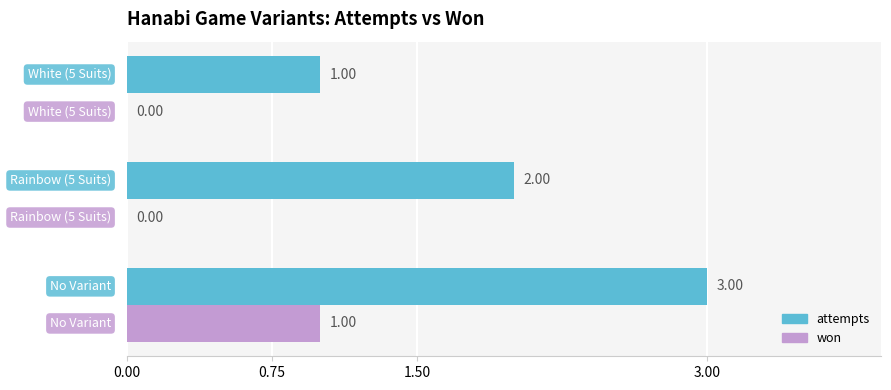

Which series has the largest total across all categories?

attempts